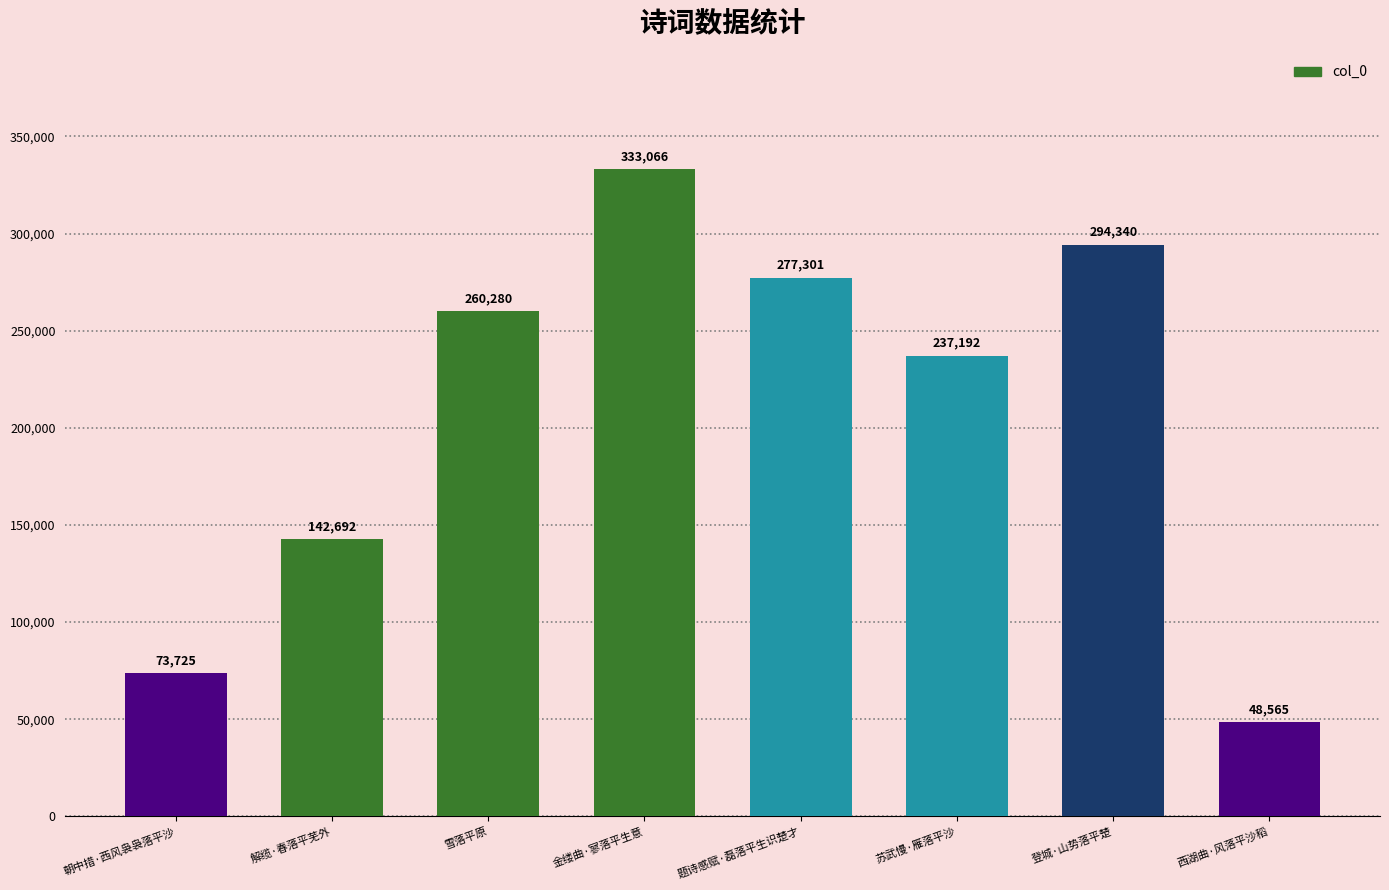

Which category has the highest value across all series?

金缕曲·寥落平生意